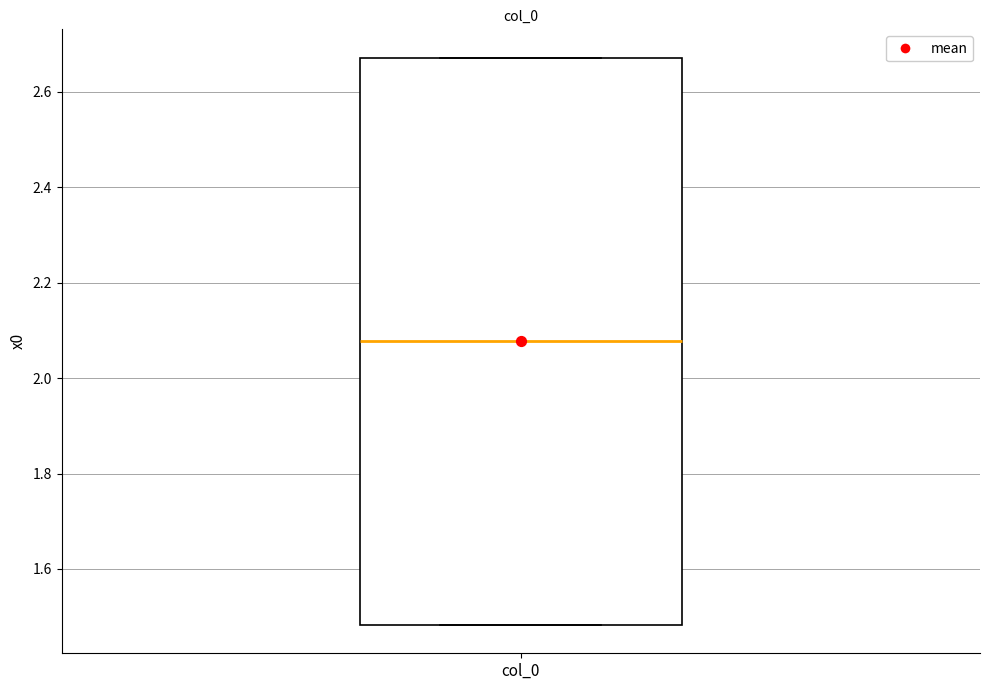

Read this box plot against the y-axis: the position of the median line, the range covered by the box, and the ends of both whiskers. The values are not printed on the chart, so give them approximately, as read against the axis.

median 2.08, box 1.48 to 2.68, whiskers 1.48 to 2.68